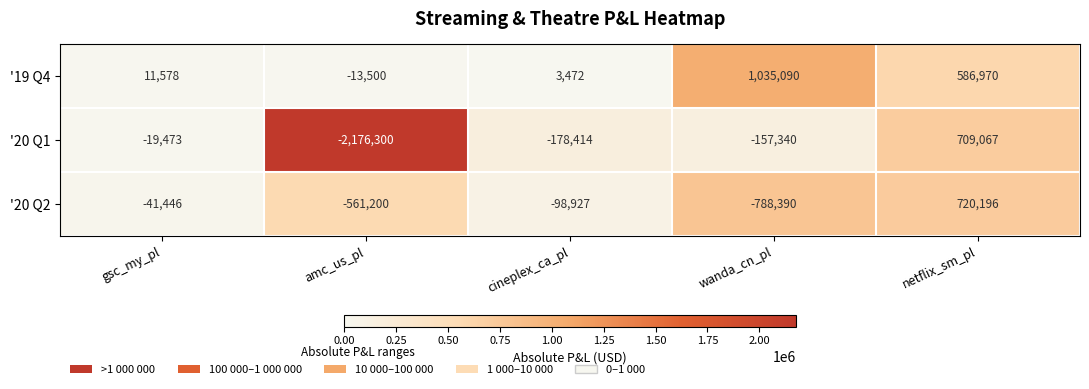

Reading left to right, what are all the values shown in this chart?

'19 Q4: 11578	-13500	3472	1035090	586970
'20 Q1: -19473	-2176300	-178414	-157340	709067
'20 Q2: -41446	-561200	-98927	-788390	720196